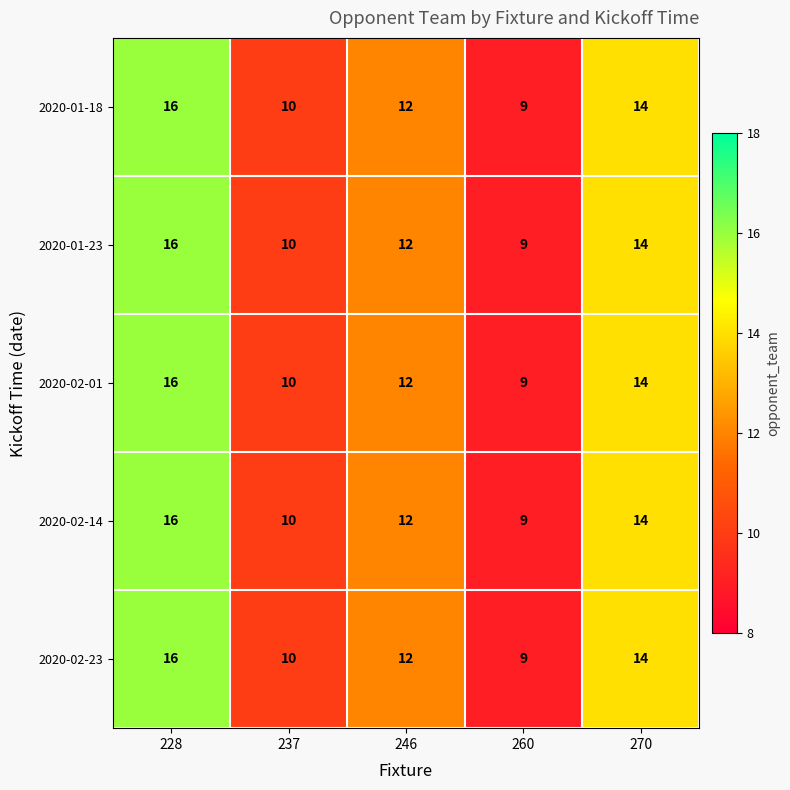

What is the total value across all series at 237?

50